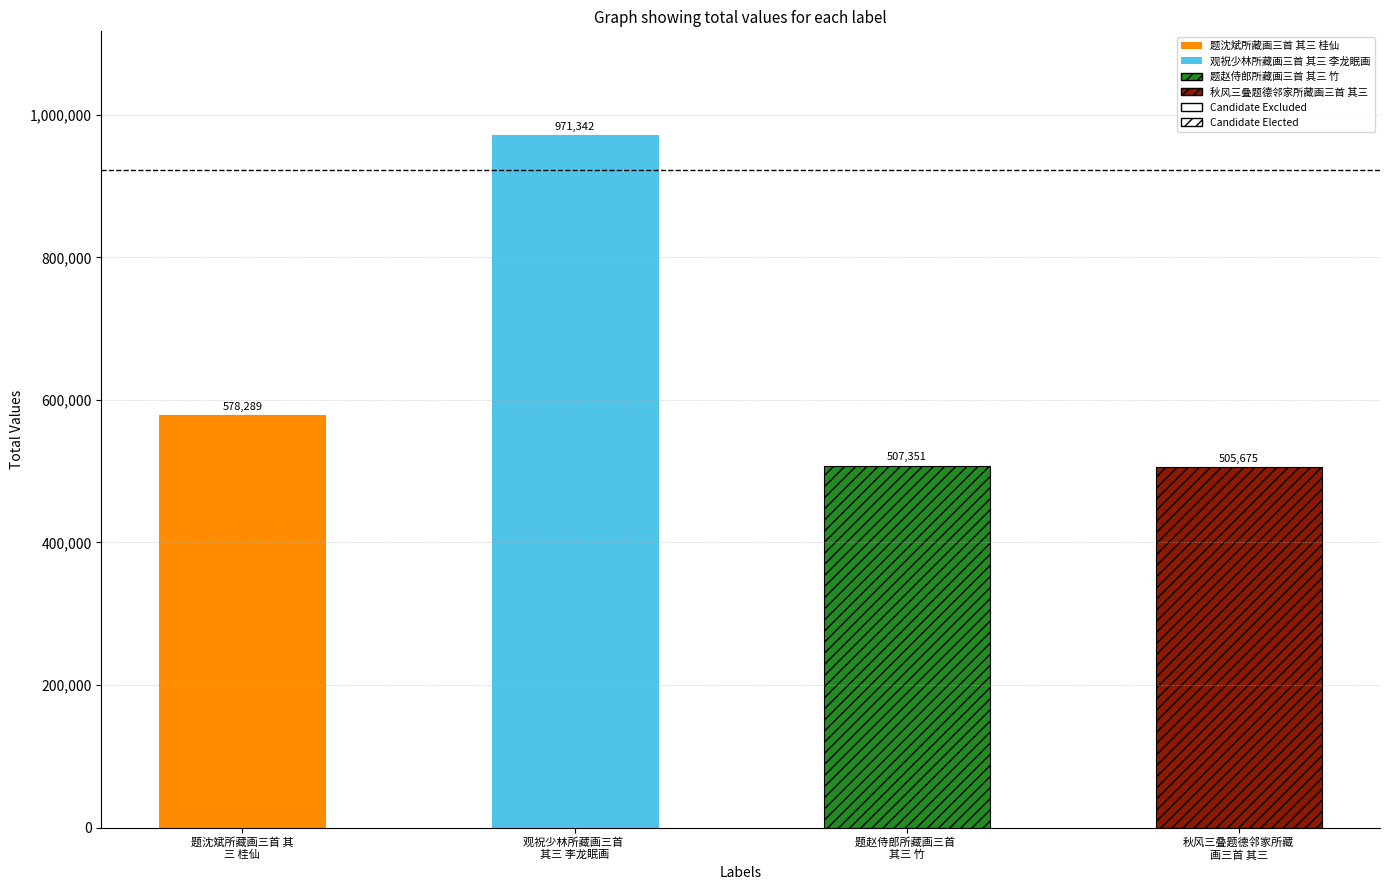

What is the greatest value displayed?

971342